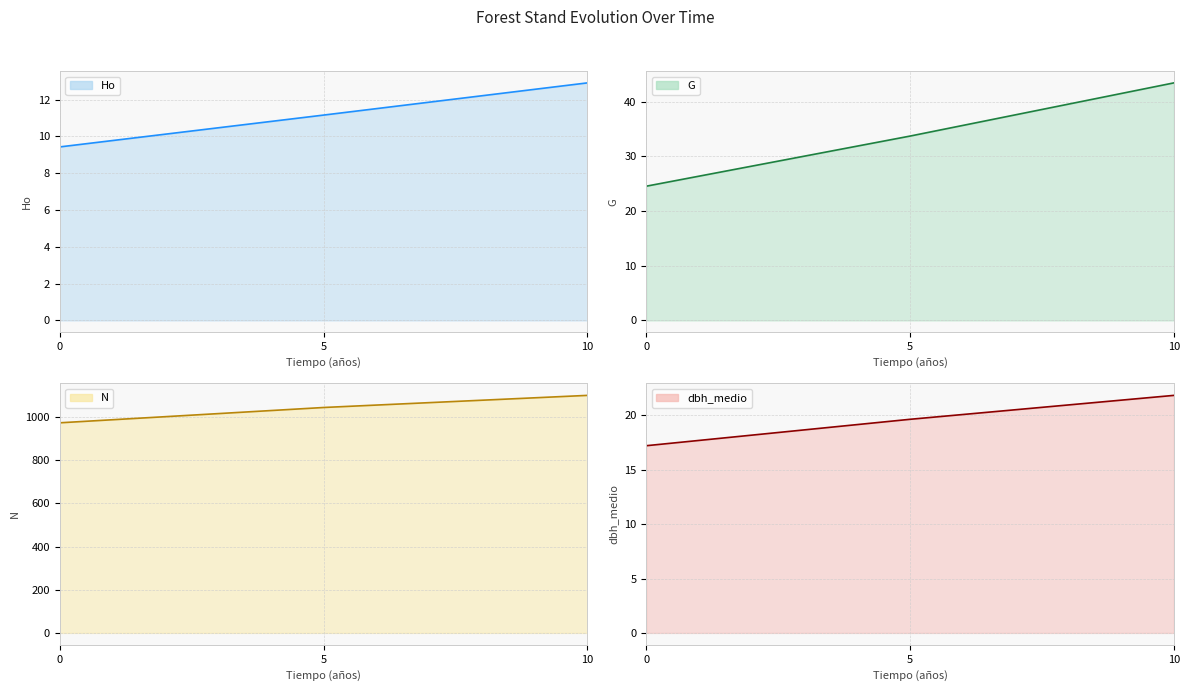

List the series in order of their peak value, highest first.

N, G, dbh_medio, Ho